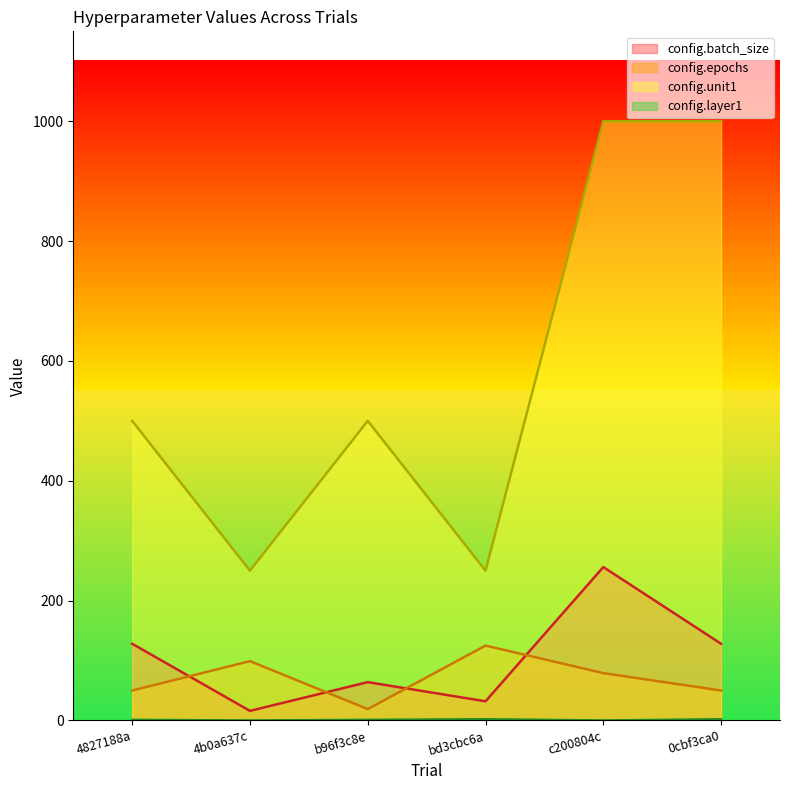

At which category is the sum across all series the highest?

c200804c